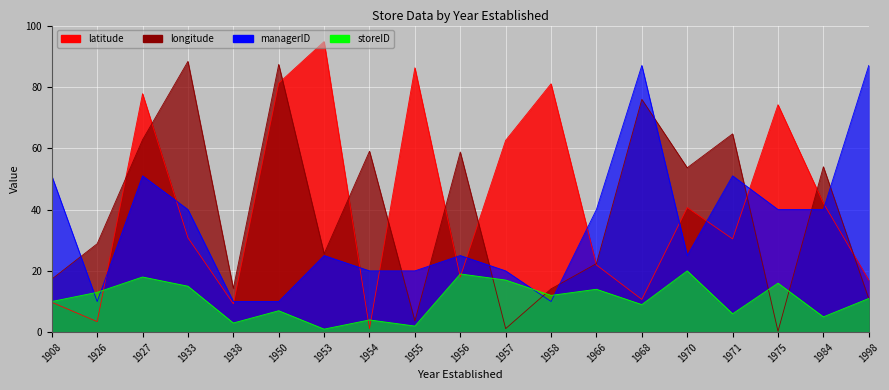

What is the sum of all managerID values?

662.0